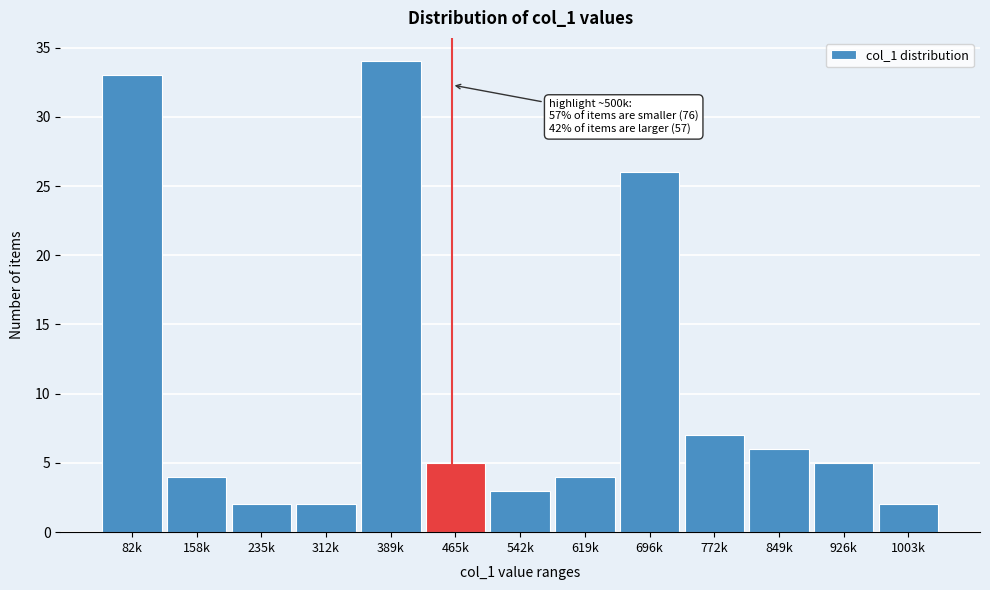

Reading left to right, what are all the values shown in this chart?

82k=33	158k=4	235k=2	312k=2	389k=34	465k=5	542k=3	619k=4	696k=26	772k=7	849k=6	926k=5	1003k=2